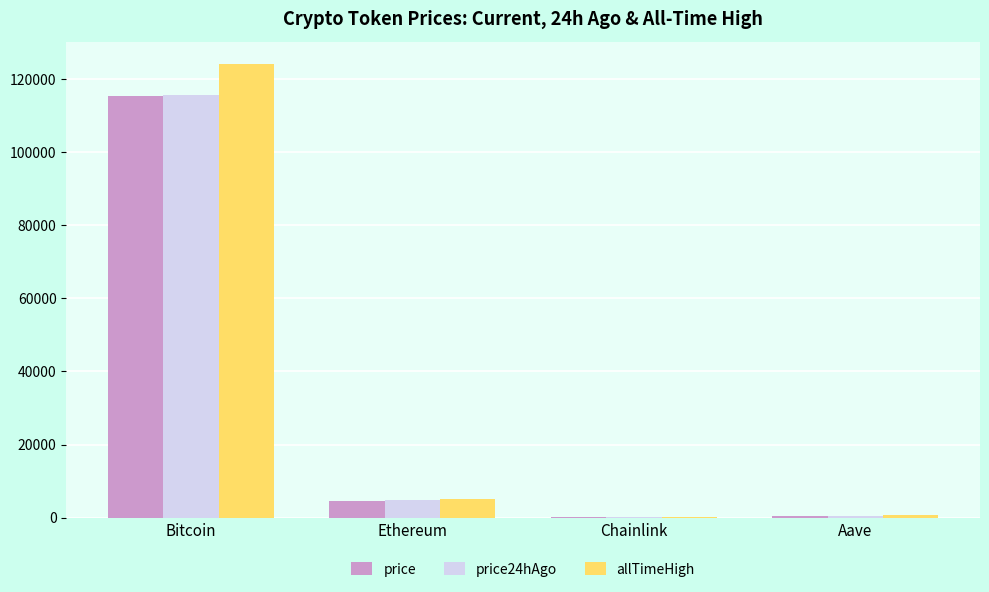

What is the maximum value shown in the chart?

124128.0